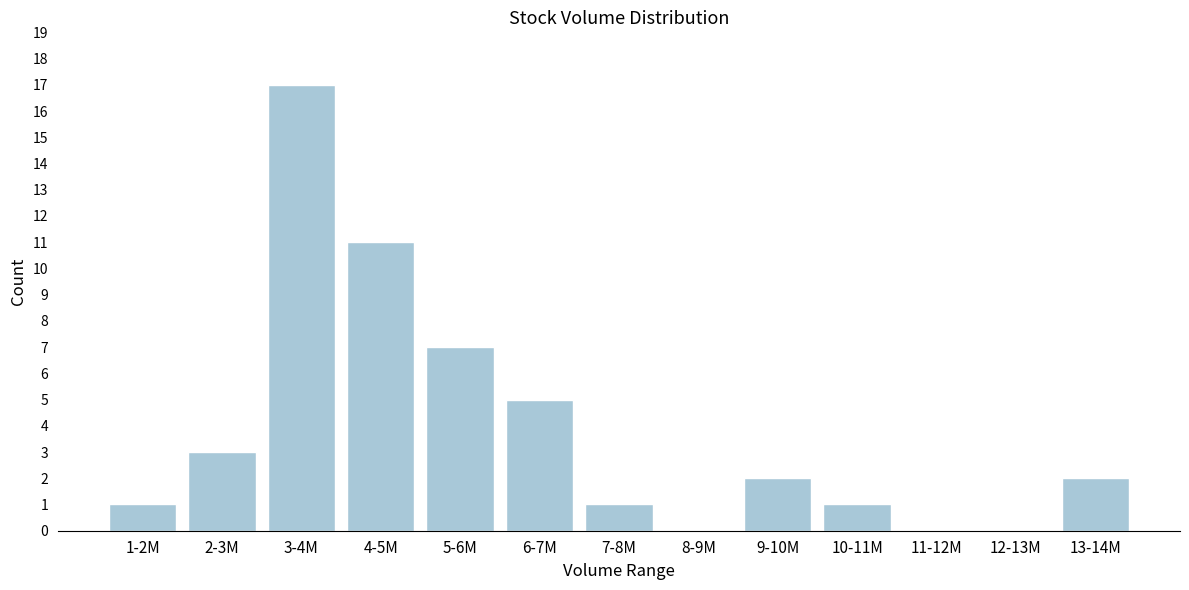

Reading right to left, list all the values displayed in this chart.

13-14M=2	12-13M=0	11-12M=0	10-11M=1	9-10M=2	8-9M=0	7-8M=1	6-7M=5	5-6M=7	4-5M=11	3-4M=17	2-3M=3	1-2M=1